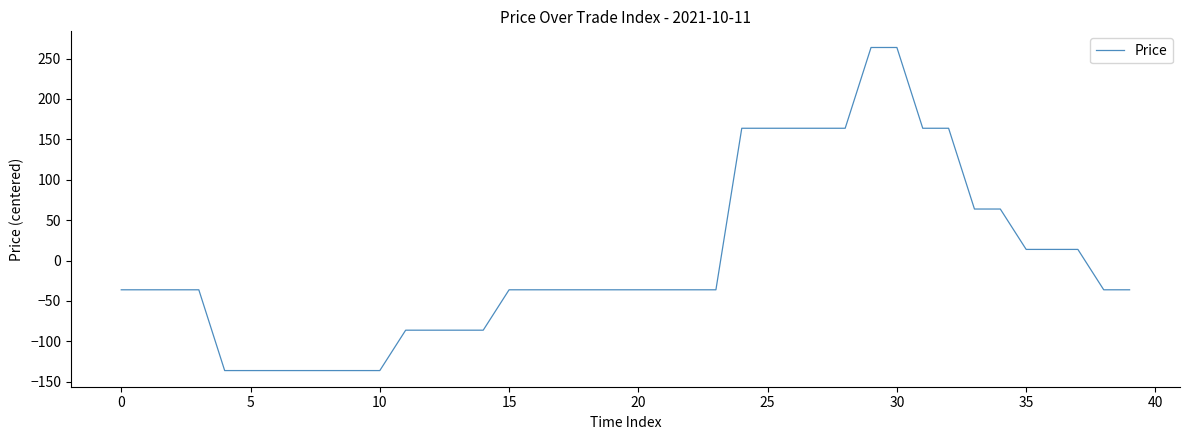

What is the difference between the maximum and minimum values?

400.0